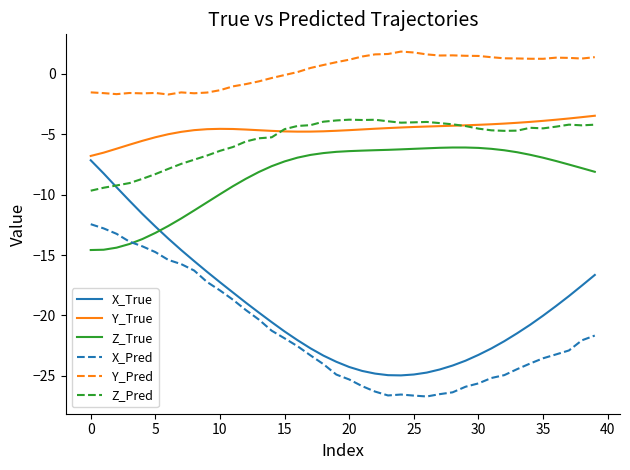

Which series has the largest total across all categories?

Y_Pred